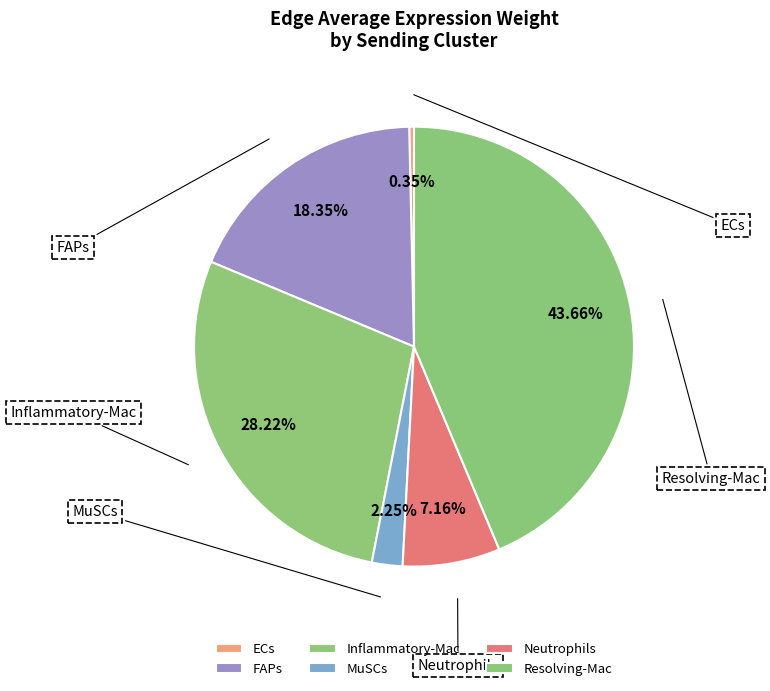

True or false: Inflammatory-Mac accounts for 18% of the total.

False